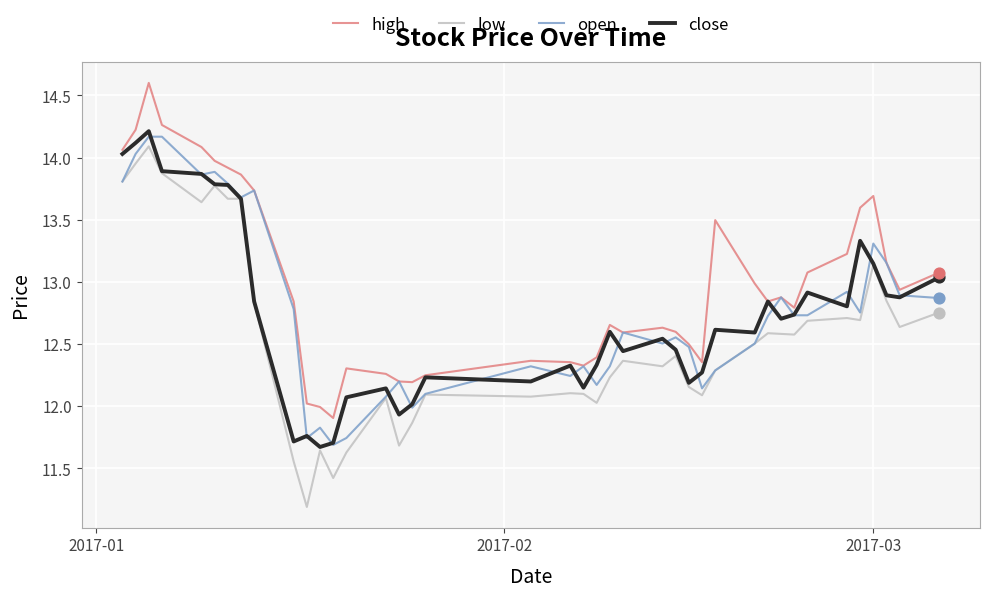

Which series has the largest range (max minus min)?

low